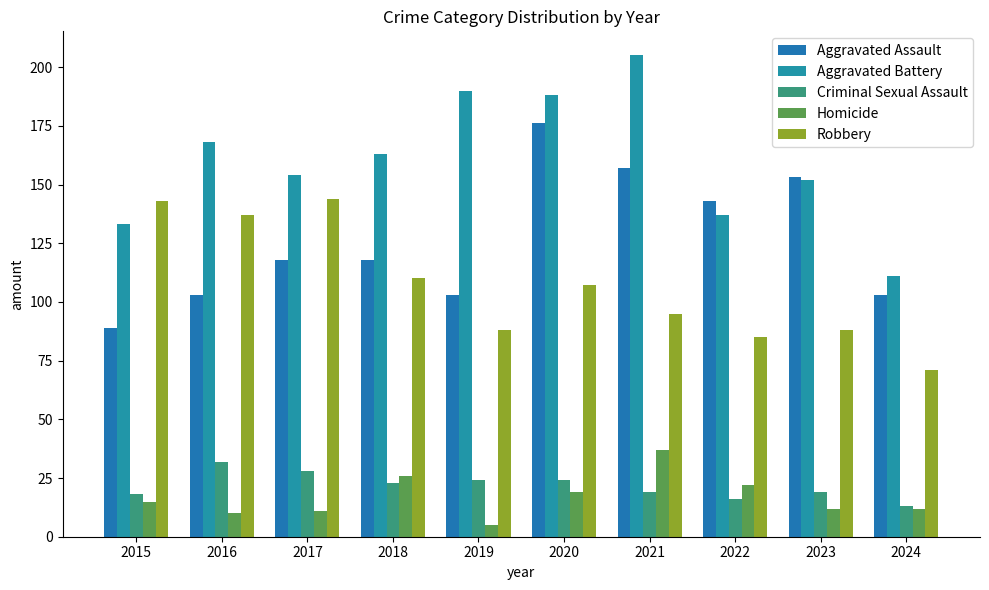

What is the sum of all Homicide values?

169